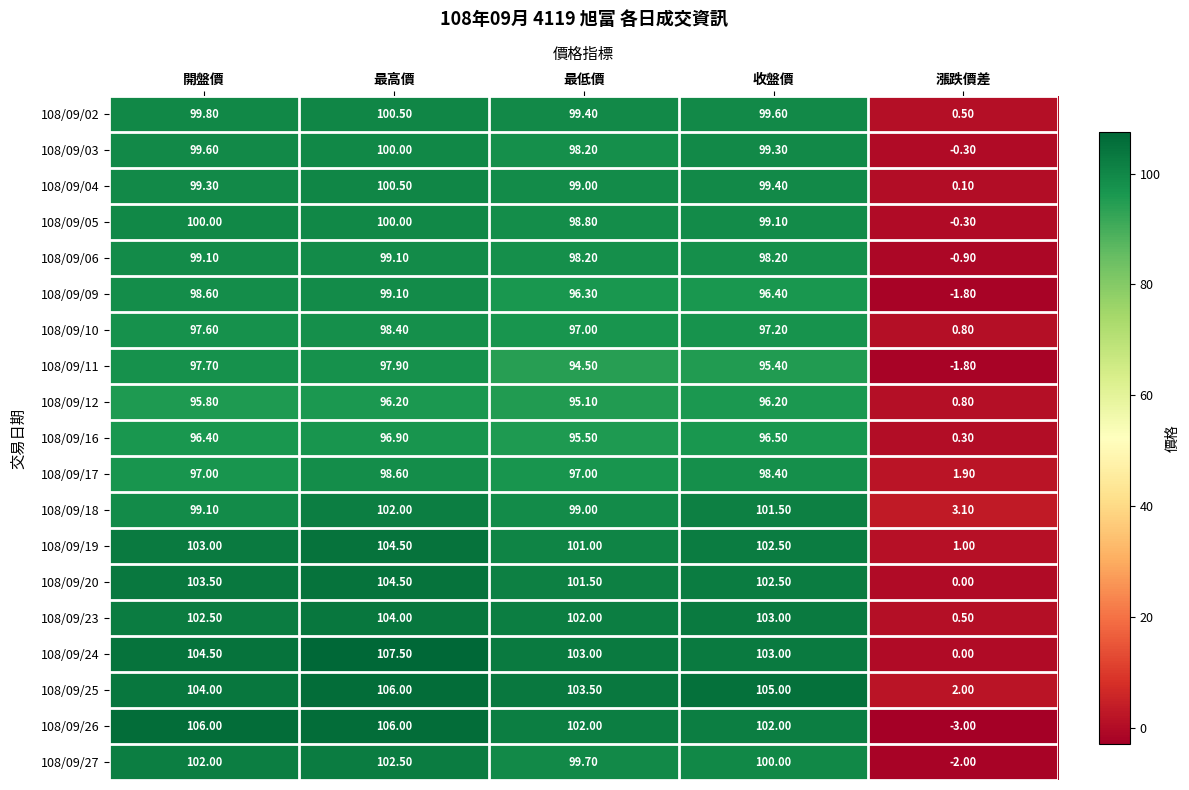

Which series changed the most between 最高價 and 最低價?

108/09/24